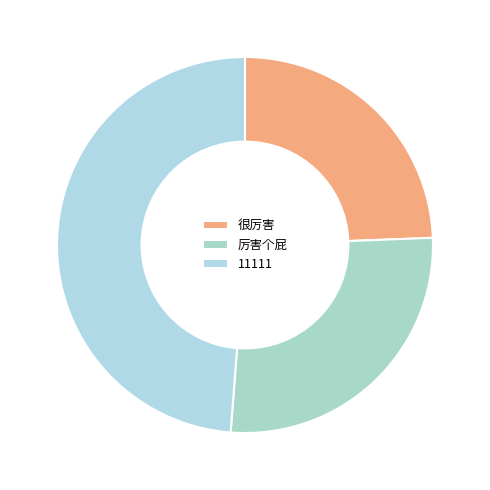

Is there a majority slice in this chart?

No